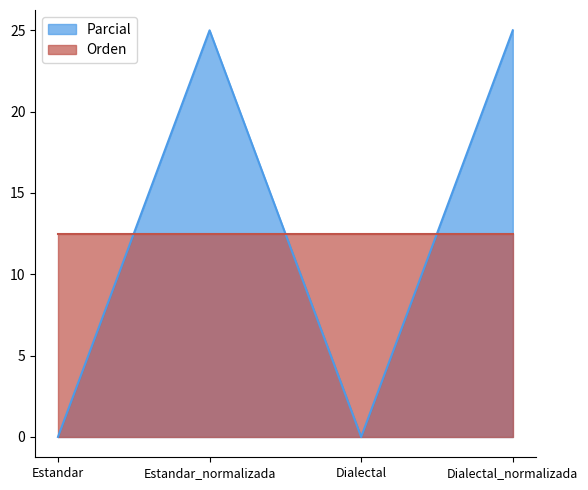

How many lines are shown in the chart?

2